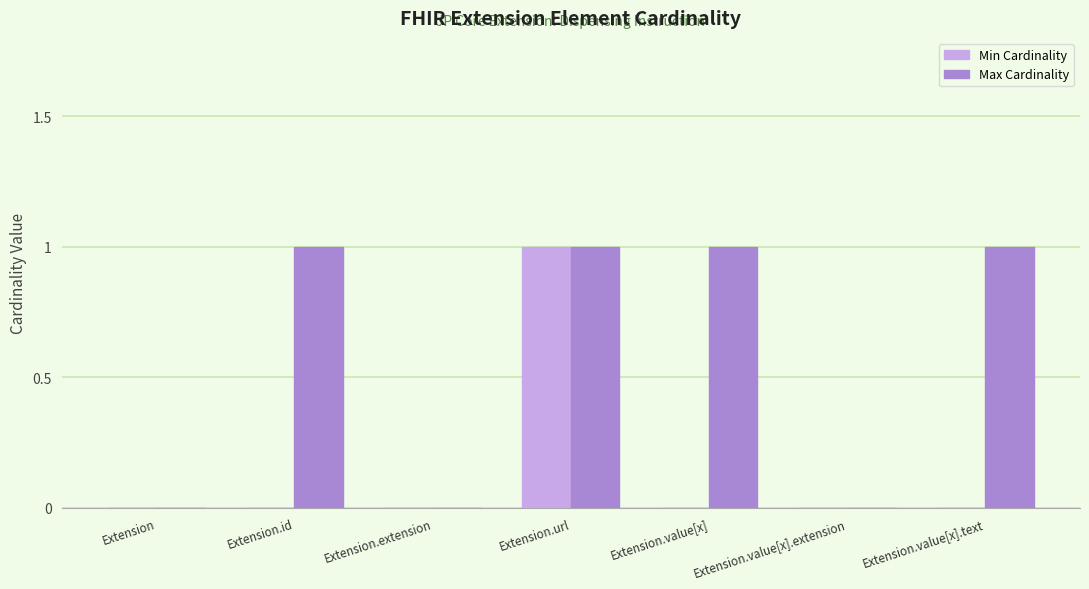

The Min Cardinality series shows -1 at Extension.value[x].extension. True or false?

False